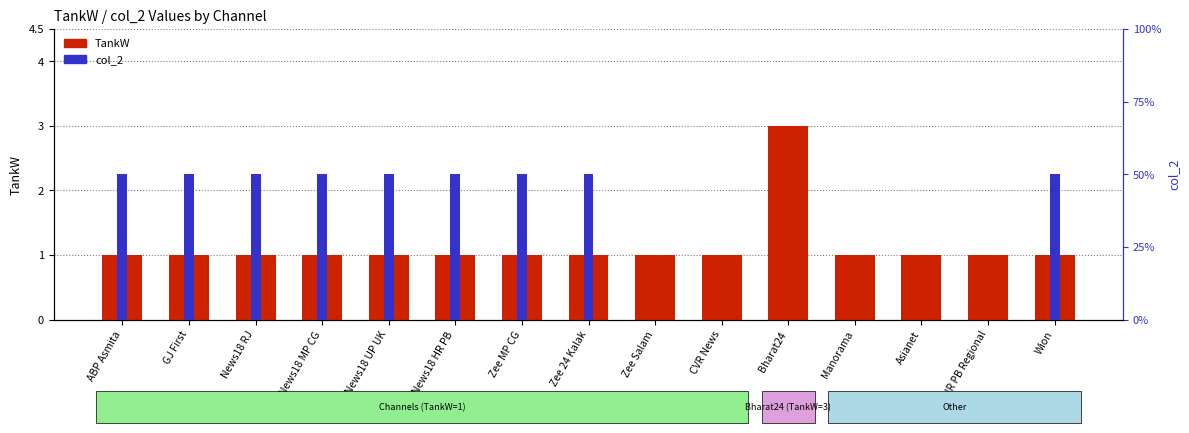

List the series in order of their peak value, lowest first.

col_2, TankW